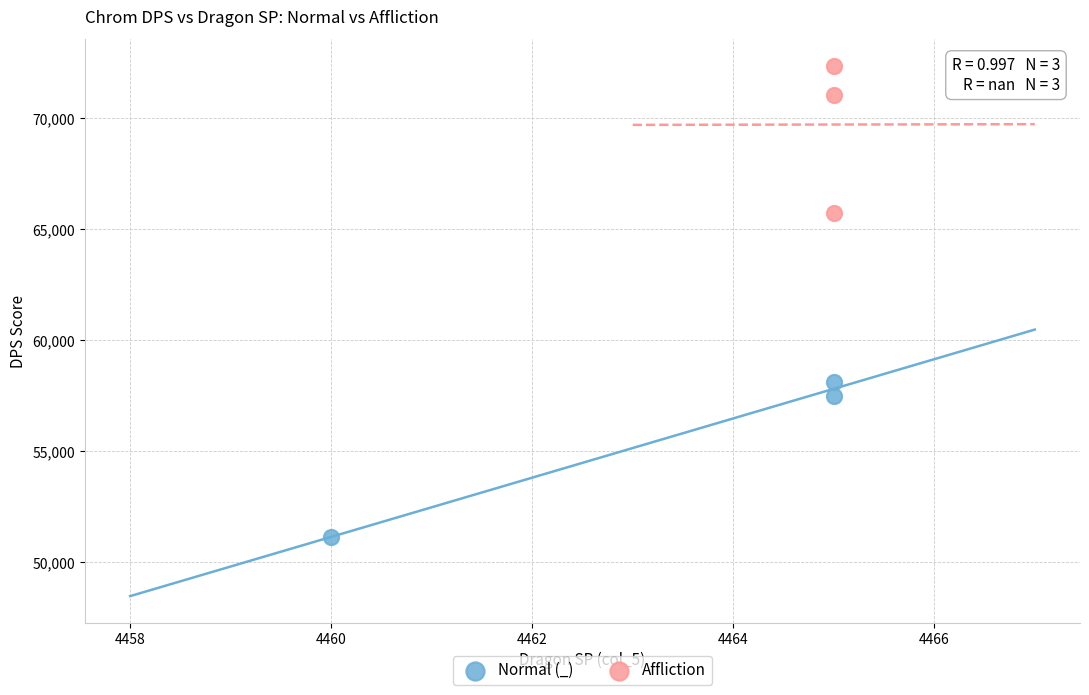

Which series has the widest spread of Y values?

Normal (_)